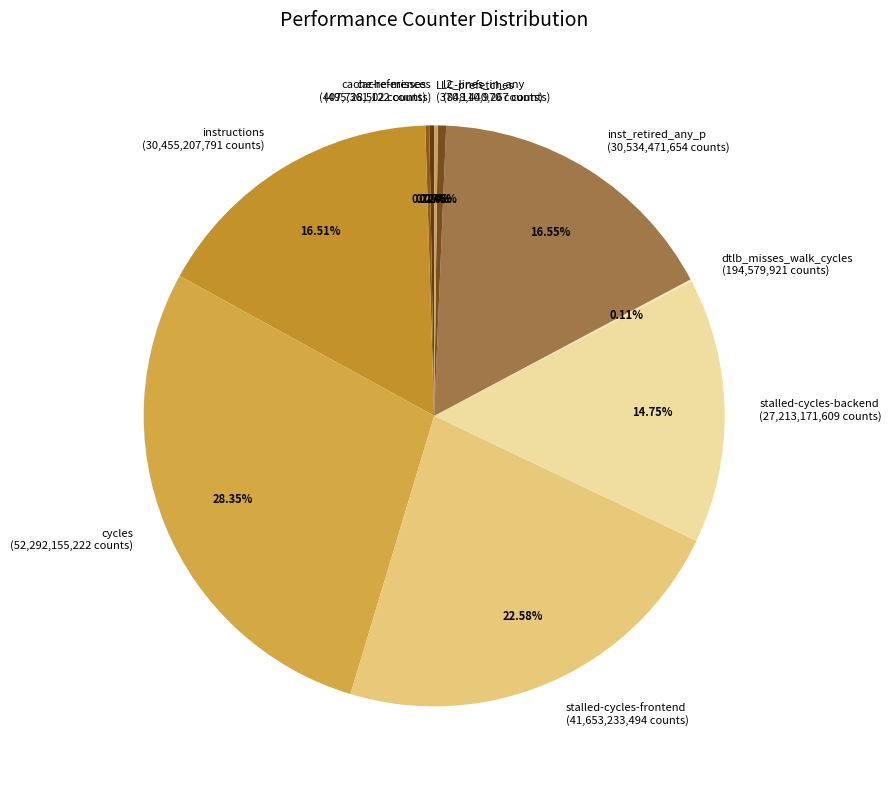

To the nearest percent, what percentage of the pie is stalled-cycles-backend?

15%